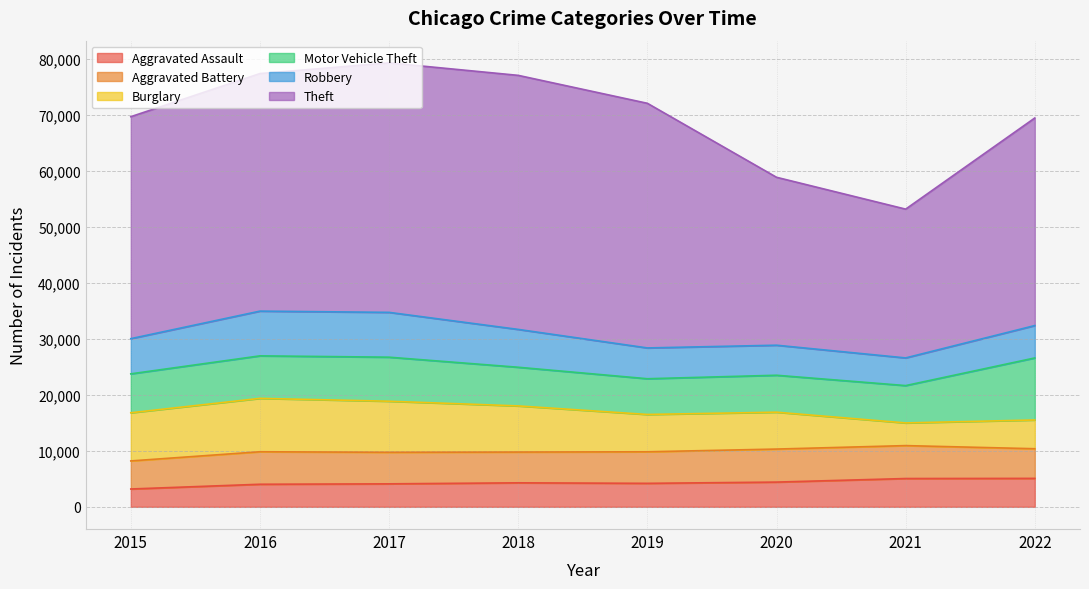

Reading left to right, transcribe all the data shown in this chart.

Aggravated Assault: 2015=3186	2016=4033	2017=4107	2018=4289	2019=4197	2020=4419	2021=5056	2022=5083
Aggravated Battery: 2015=5015	2016=5806	2017=5638	2018=5496	2019=5637	2020=5901	2021=5883	2022=5297
Burglary: 2015=8604	2016=9538	2017=9121	2018=8243	2019=6667	2020=6588	2021=4051	2022=5135
Motor Vehicle Theft: 2015=6953	2016=7596	2017=7869	2018=6909	2019=6384	2020=6600	2021=6671	2022=11085
Robbery: 2015=6286	2016=7992	2017=8008	2018=6760	2019=5504	2020=5366	2021=4944	2022=5788
Theft: 2015=39660	2016=42444	2017=44577	2018=45390	2019=43707	2020=30004	2021=26583	2022=37084